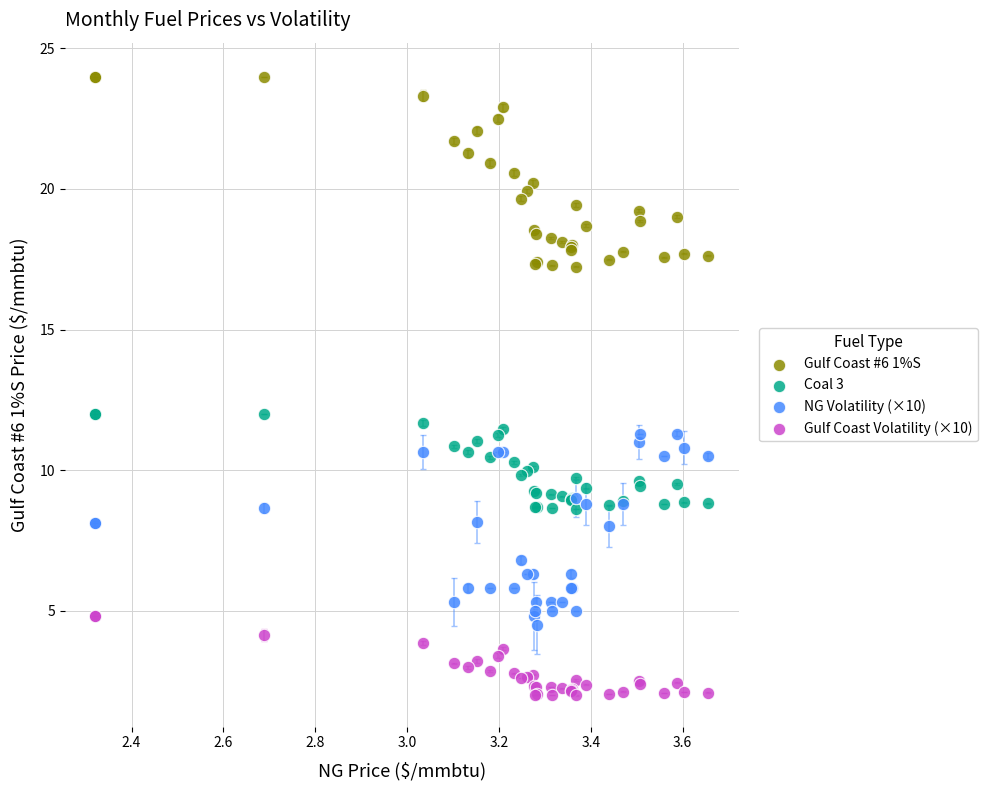

Which series reaches the maximum Y coordinate?

Gulf Coast #6 1%S